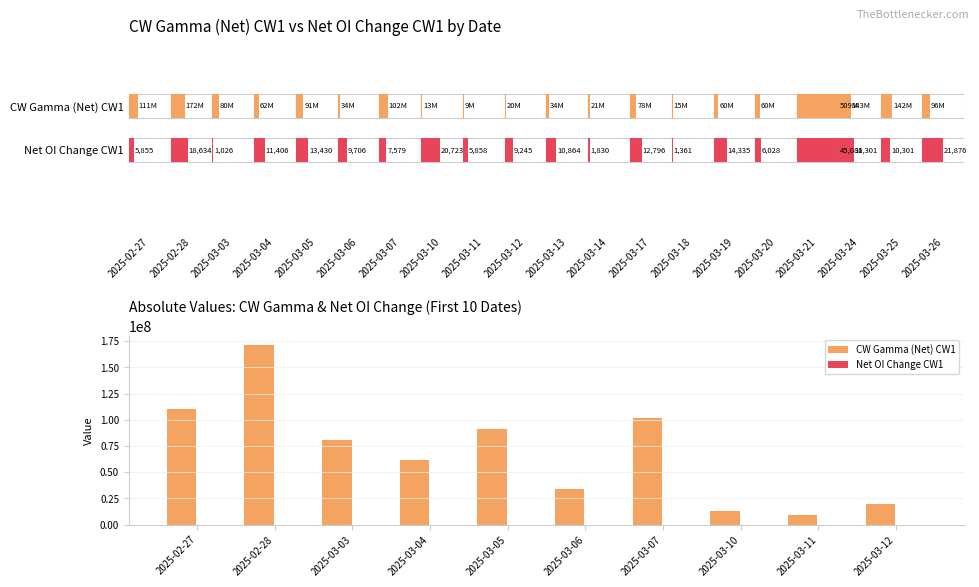

Where does the CW Gamma (Net) CW1 series first go above 80389725?

2025-02-27